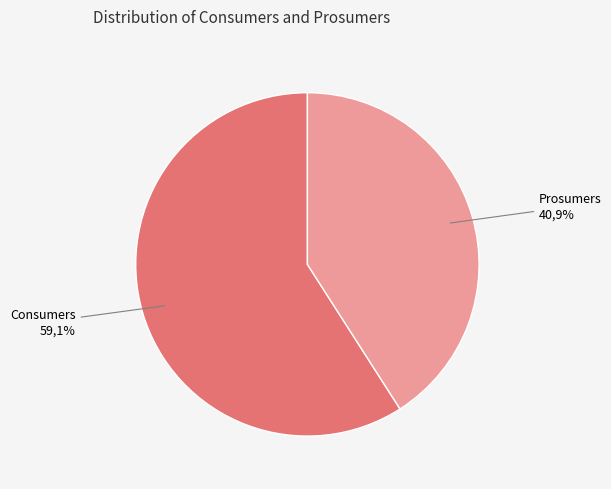

To the nearest percent, what is the difference between the Consumers and Prosumers slice percentages?

18%